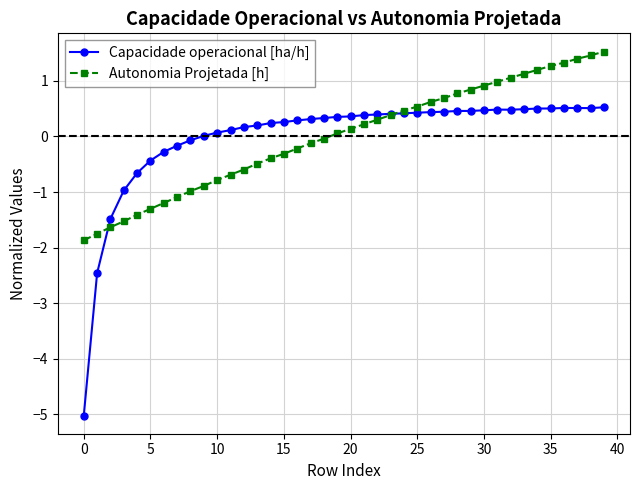

Which series has the widest spread of values?

Capacidade operacional [ha/h]